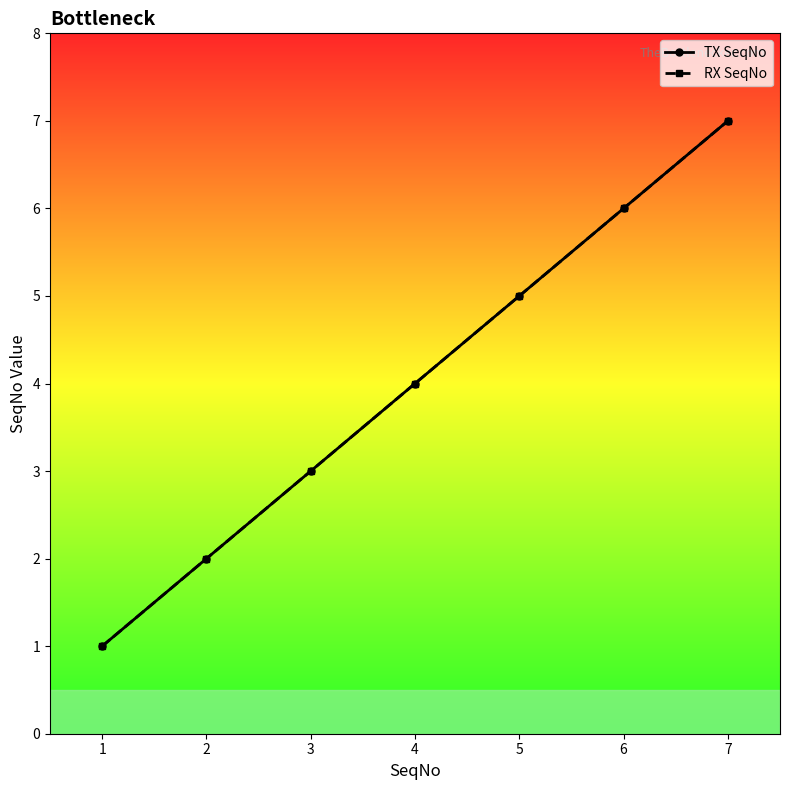

Is this an area chart (filled region under the line)?

No